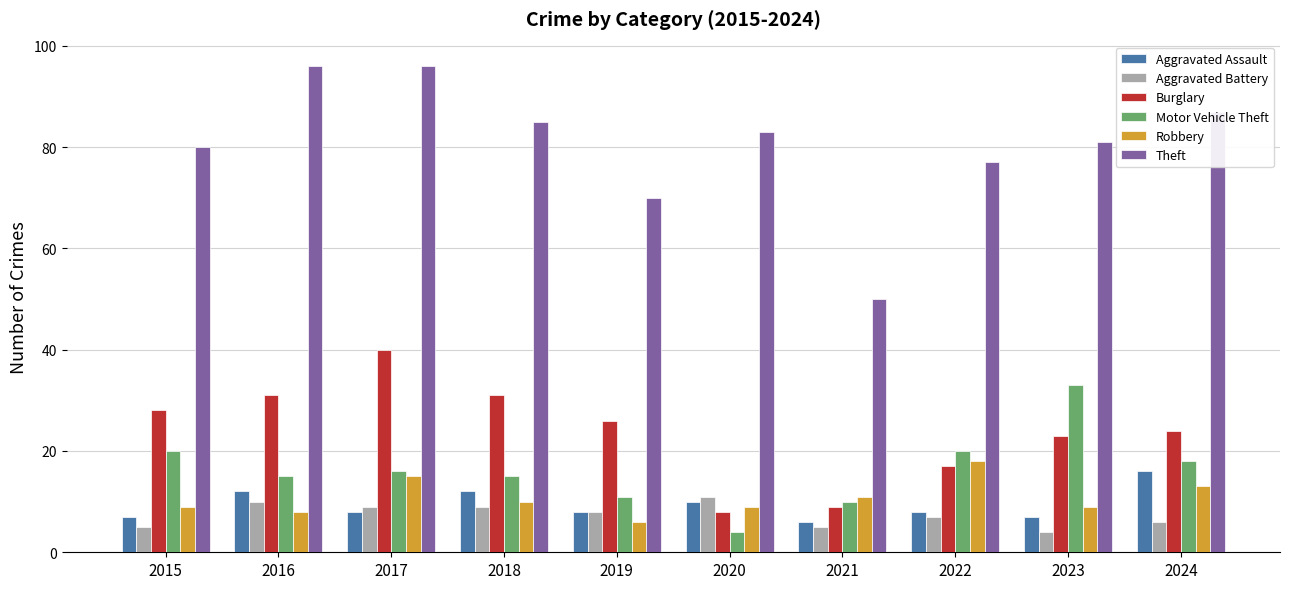

How many series are shown in this chart?

6